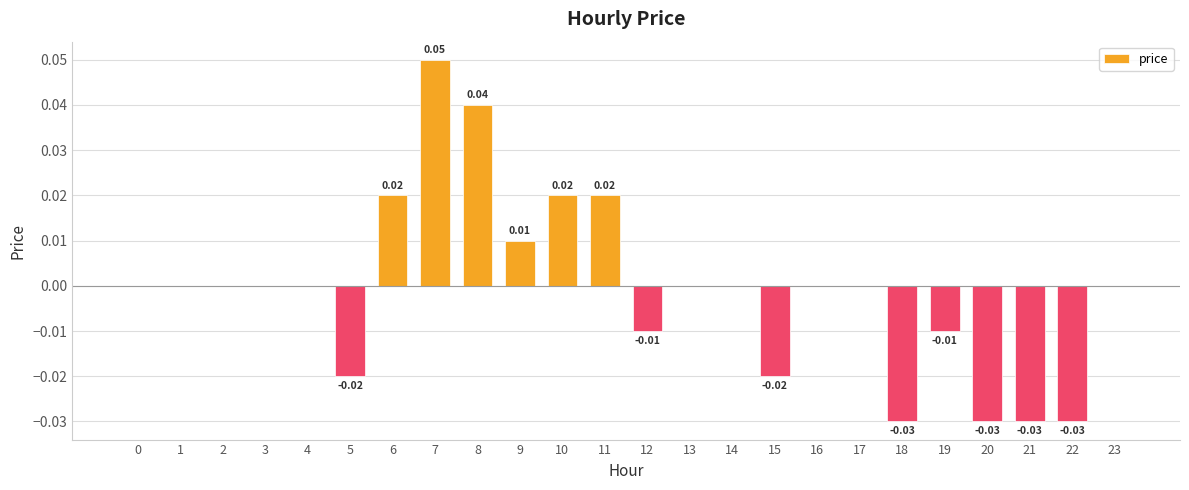

Which has a higher value, 1 or 6?

6